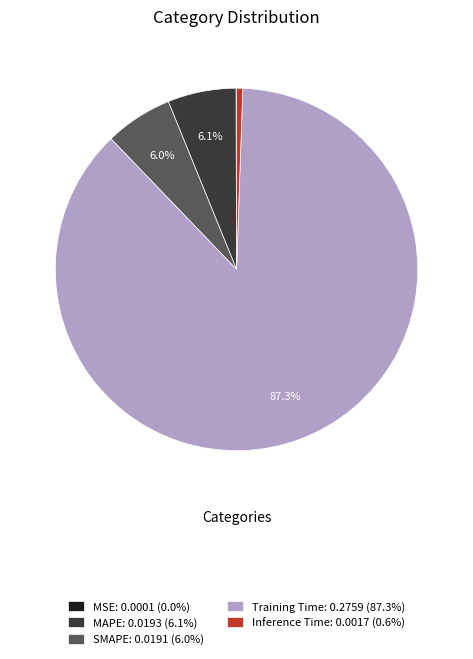

Is there any slice that represents more than half of the pie?

Yes